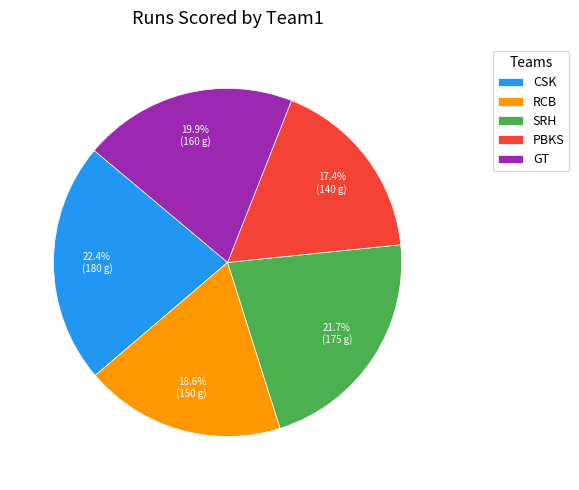

To the nearest percent, what portion does PBKS represent?

17%